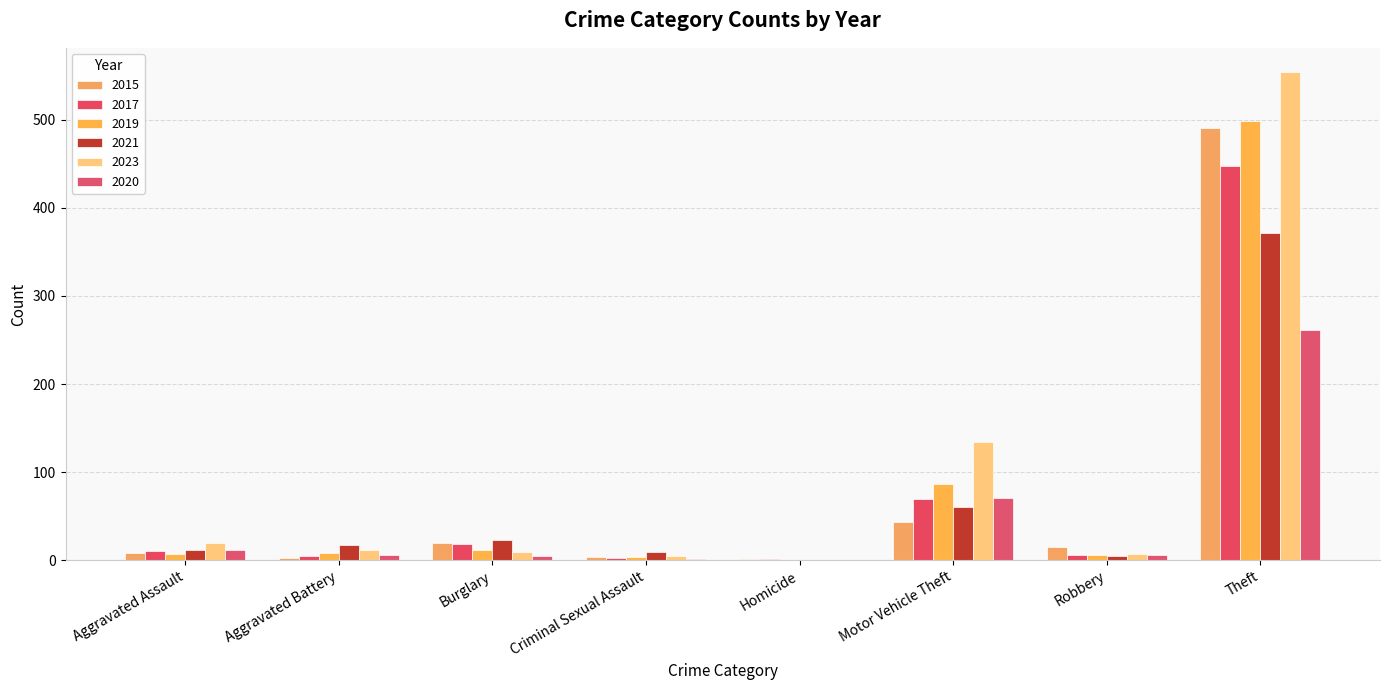

Are the bars grouped side by side (vs. stacked)?

Yes